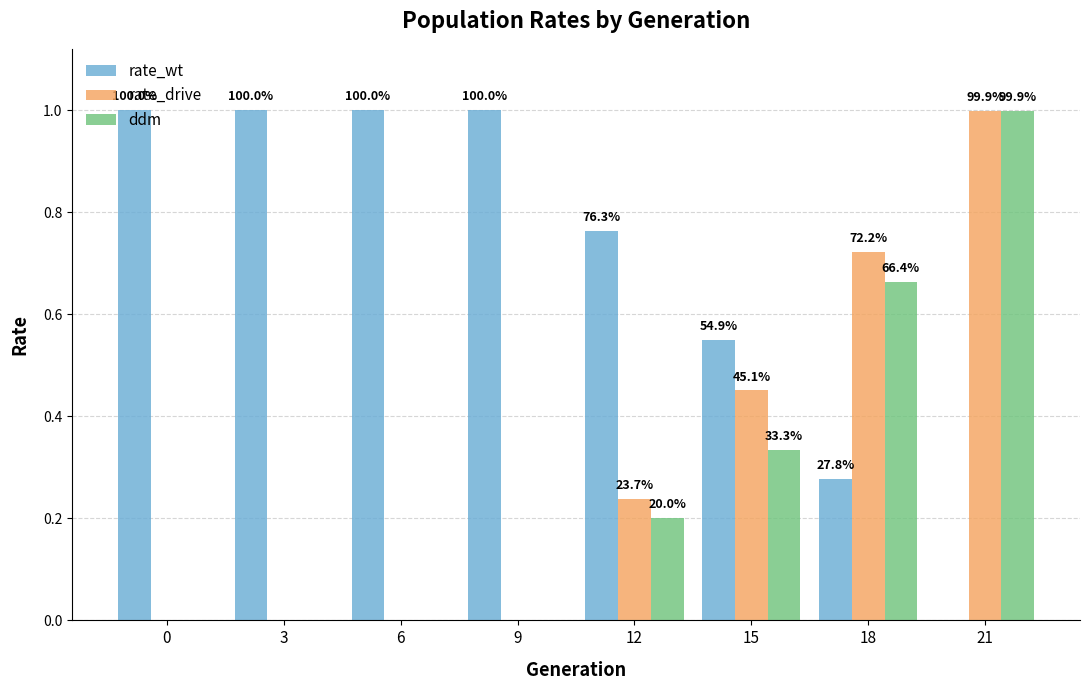

What are all the series names shown in the legend?

rate_wt, rate_drive, ddm